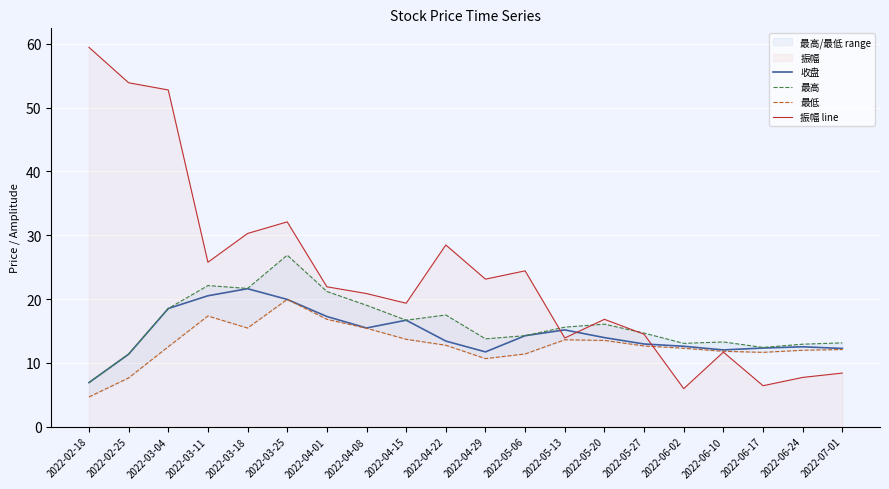

What is the highest value of the 最低 series?

19.9